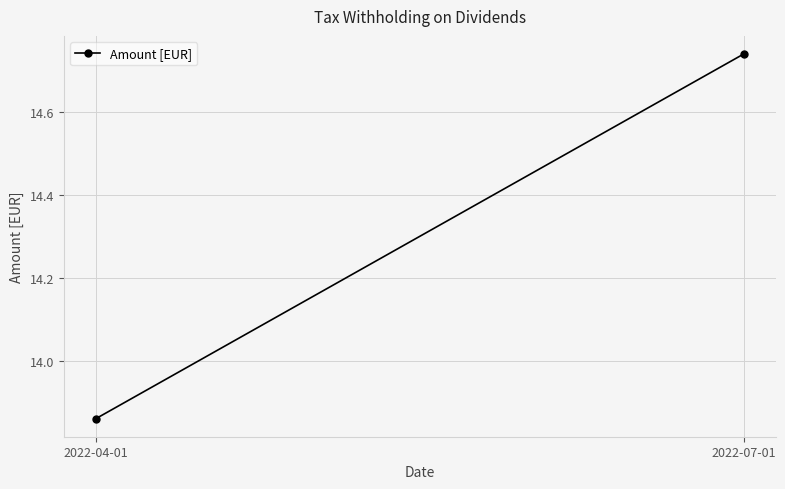

What is the sum of all values?

28.6